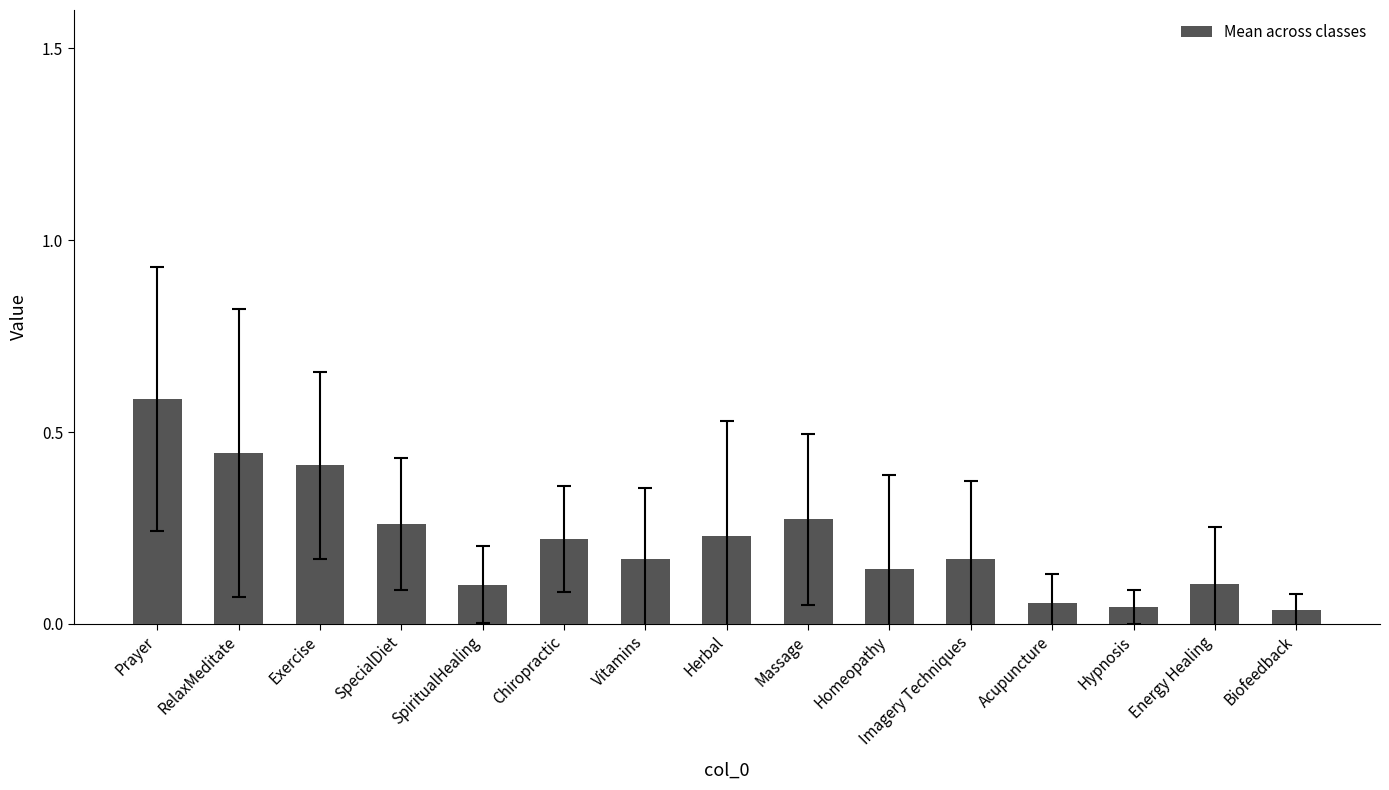

The chart shows a value of 0.1 at Energy Healing. True or false?

True